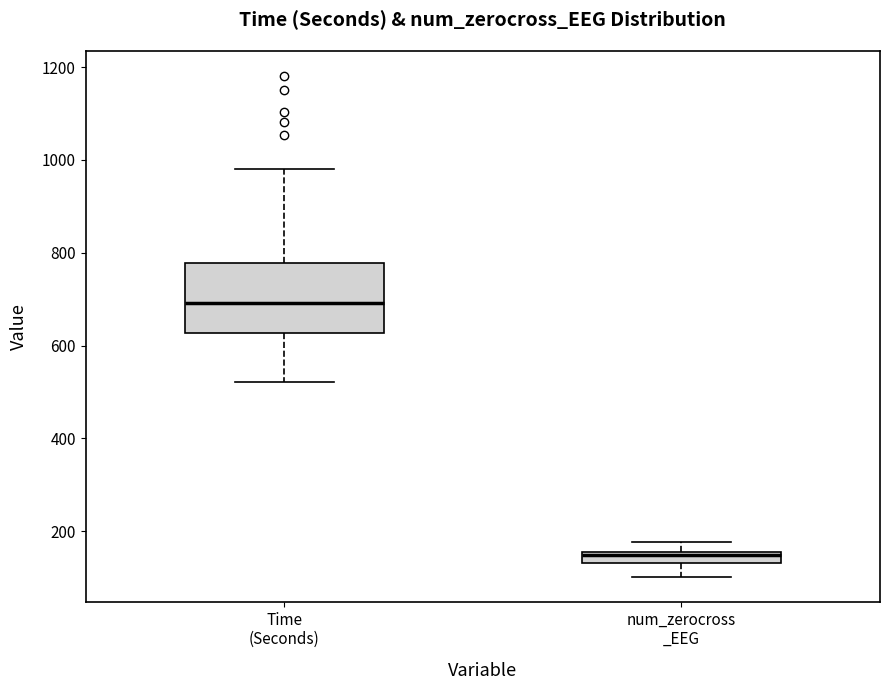

Which box is the tallest, from its lower edge to its upper edge?

Time (Seconds)